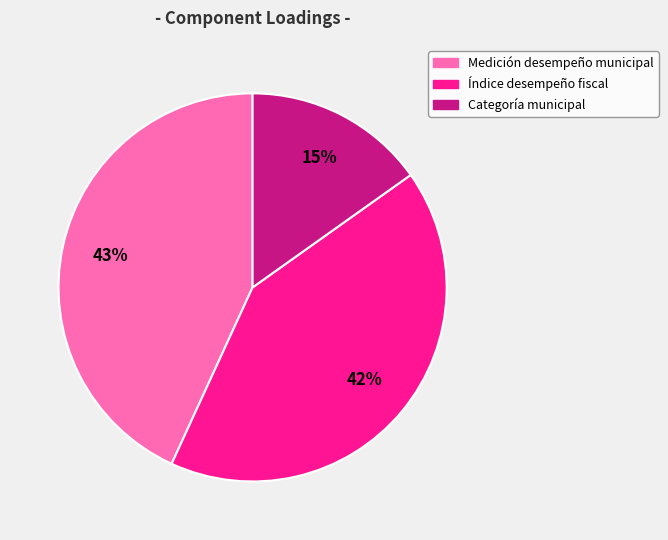

Is there a majority slice in this chart?

No